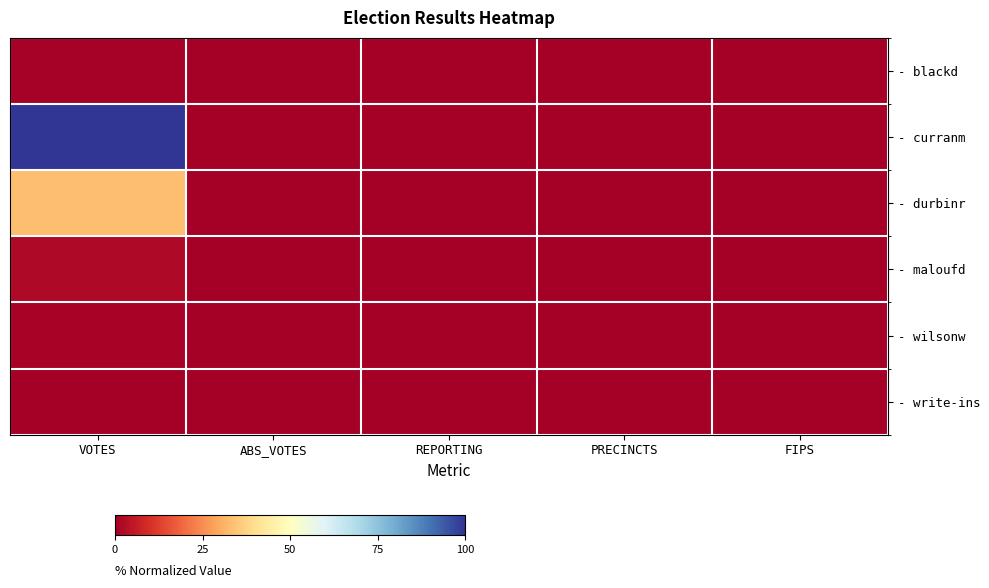

Which label corresponds to the largest value in the chart?

VOTES